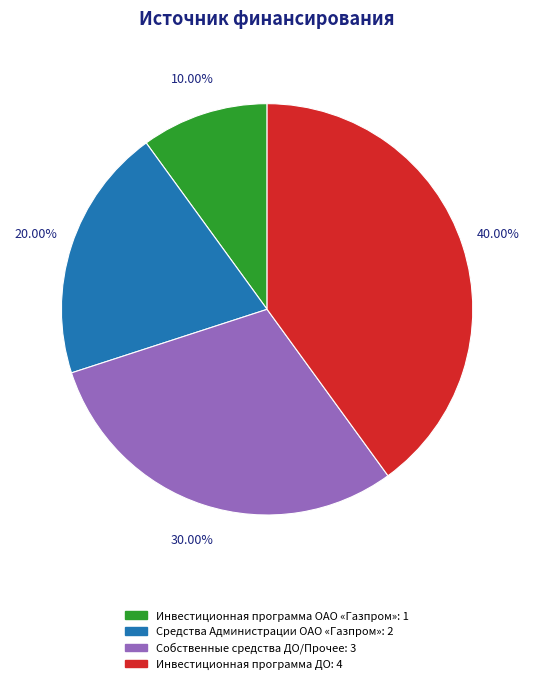

To the nearest percent, what is the combined percentage of Средства Администрации ОАО «Газпром» and Инвестиционная программа ДО?

60%